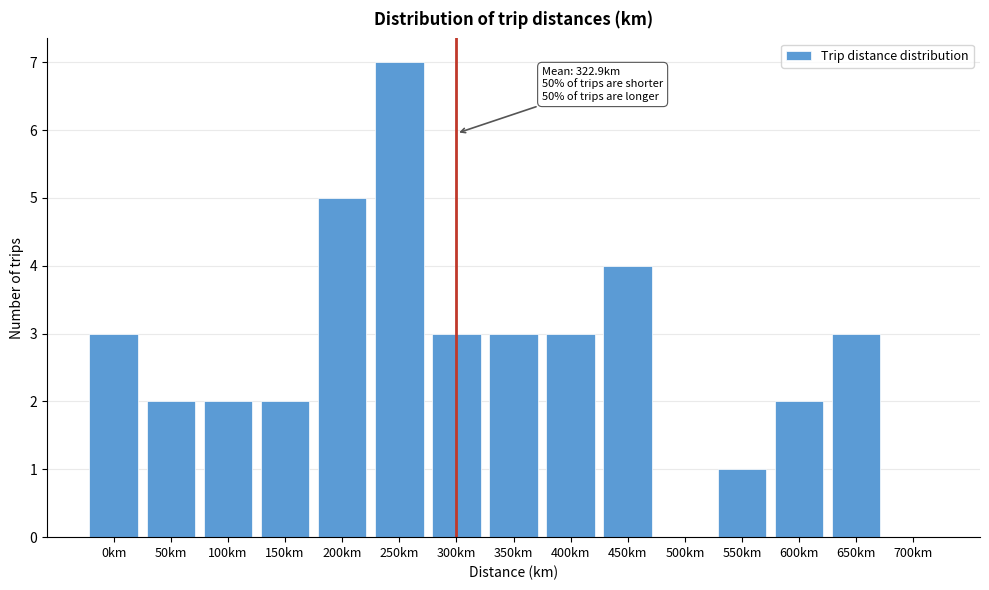

Reading right to left, what are all the values shown in this chart?

700km=0	650km=3	600km=2	550km=1	500km=0	450km=4	400km=3	350km=3	300km=3	250km=7	200km=5	150km=2	100km=2	50km=2	0km=3